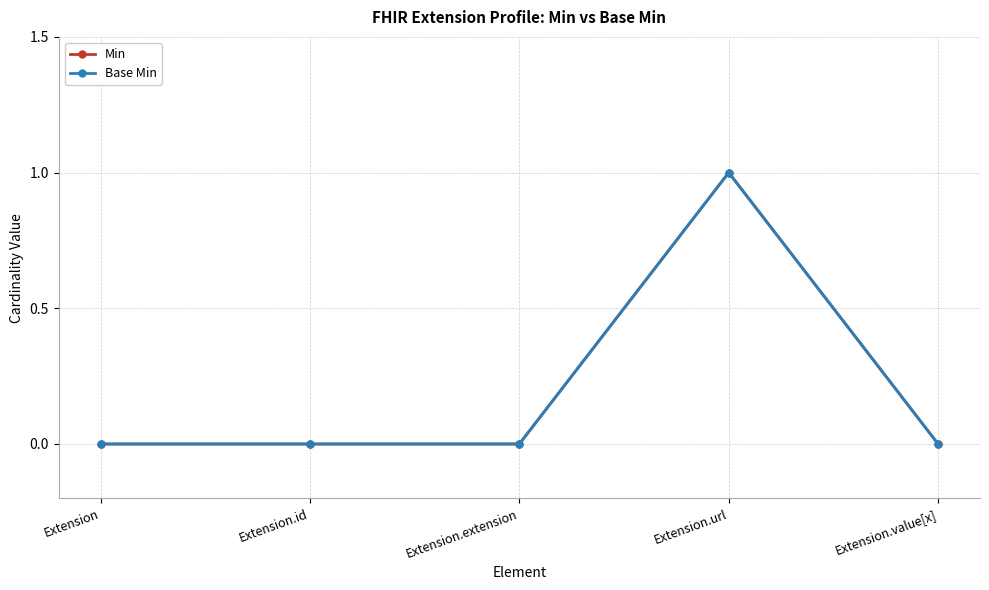

True or false: Min and Base Min intersect in this chart.

False